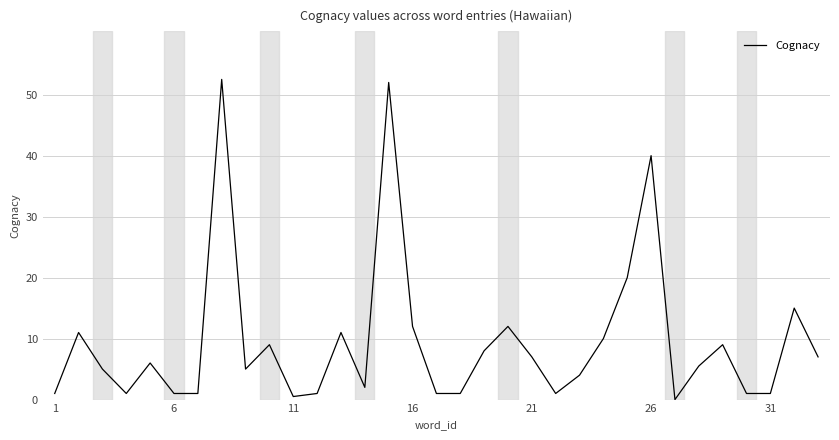

What is the difference between the maximum and minimum values?

52.5